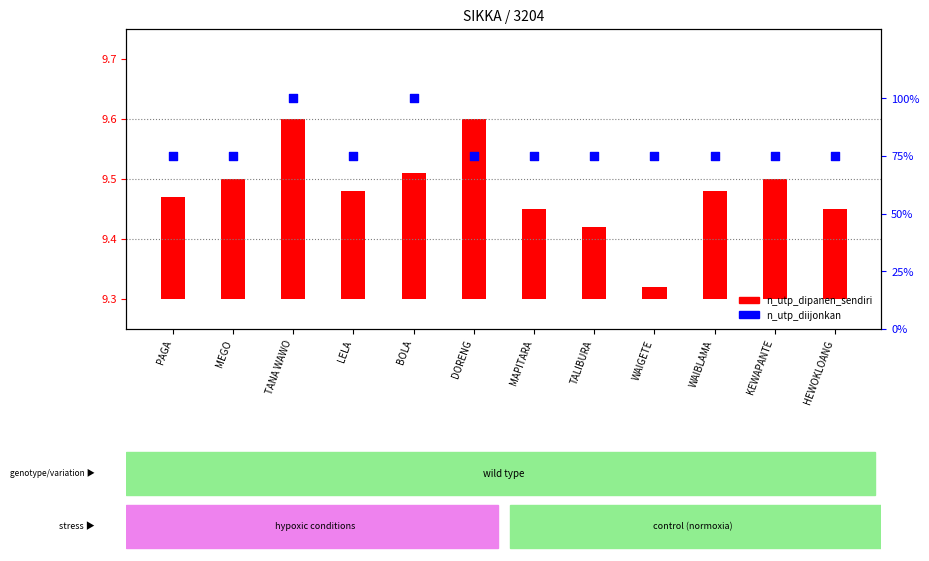

Between LELA and BOLA, which is larger?

BOLA